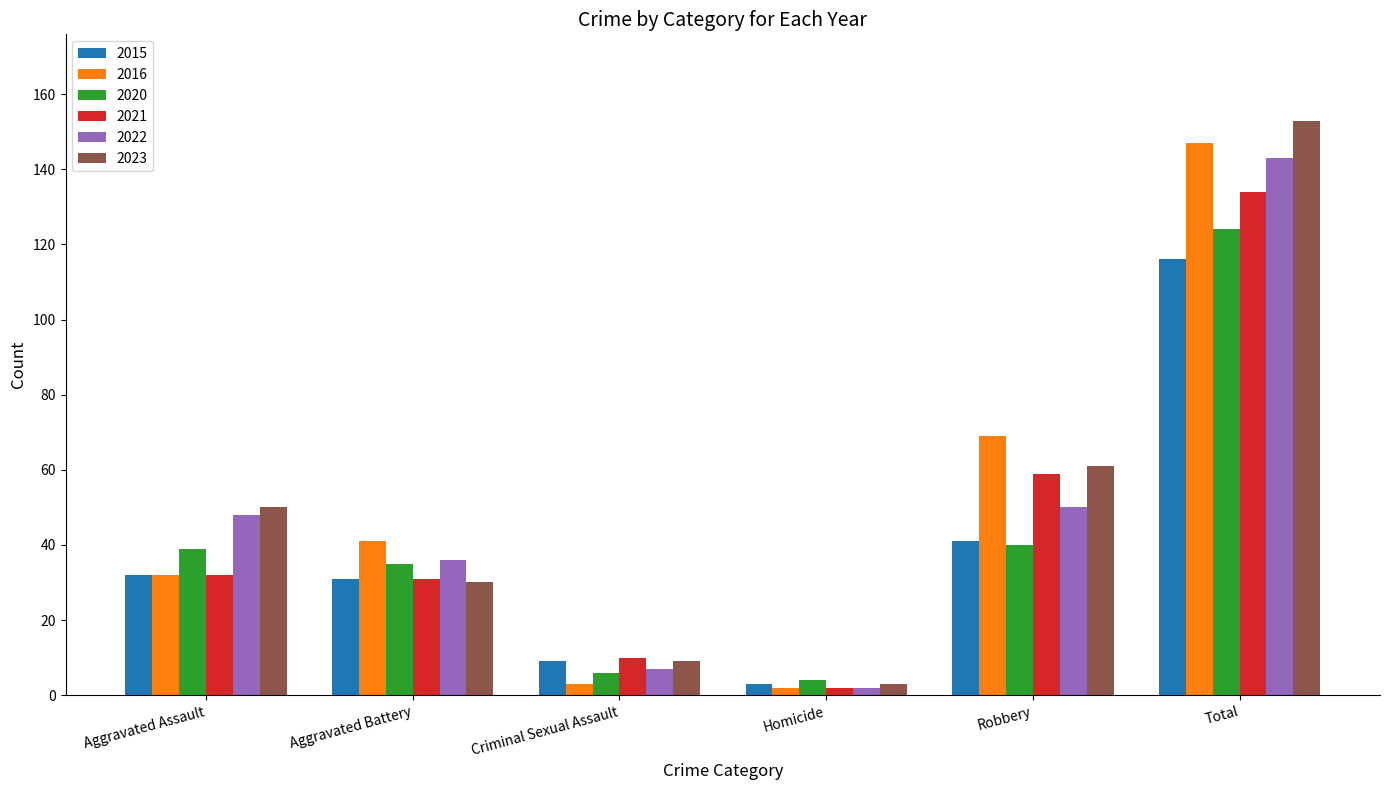

Which series has the largest total across all categories?

2023